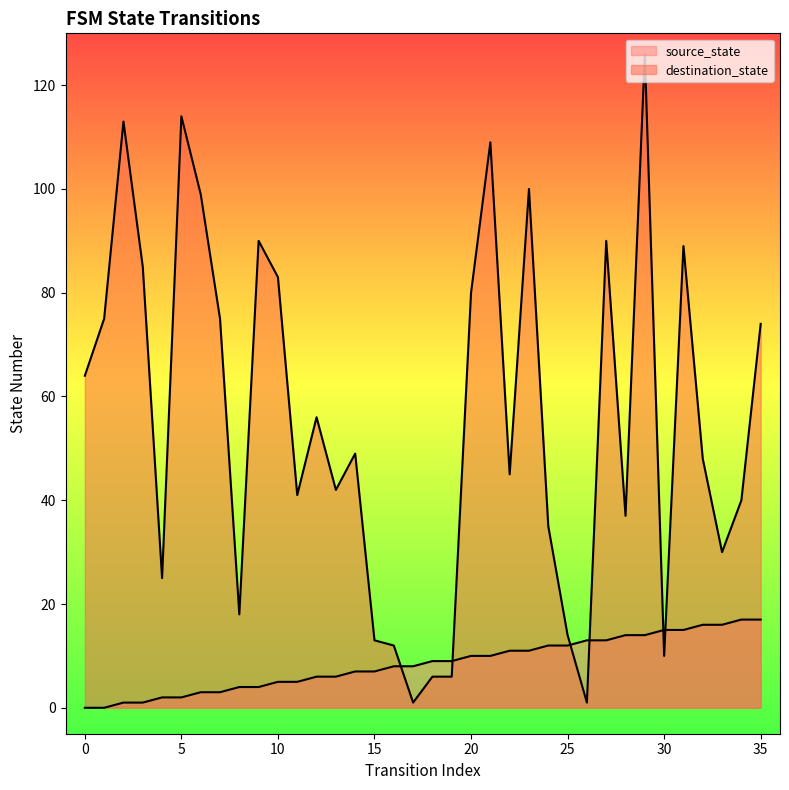

Reading left to right, what are all the values shown in this chart?

source_state: 0	0	1	1	2	2	3	3	4	4	5	5	6	6	7	7	8	8	9	9	10	10	11	11	12	12	13	13	14	14	15	15	16	16	17	17
destination_state: 64	75	113	85	25	114	99	75	18	90	83	41	56	42	49	13	12	1	6	6	80	109	45	100	35	14	1	90	37	126	10	89	48	30	40	74